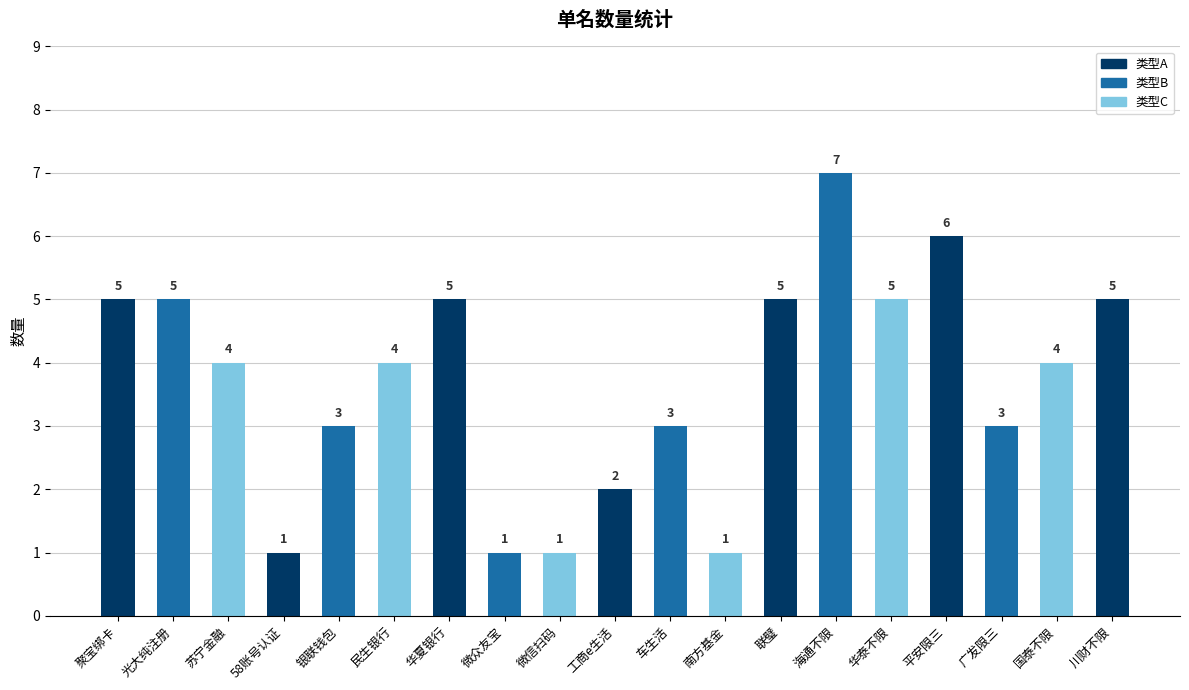

Reading right to left, what are all the values shown in this chart?

5	4	3	6	5	7	5	1	3	2	1	1	5	4	3	1	4	5	5